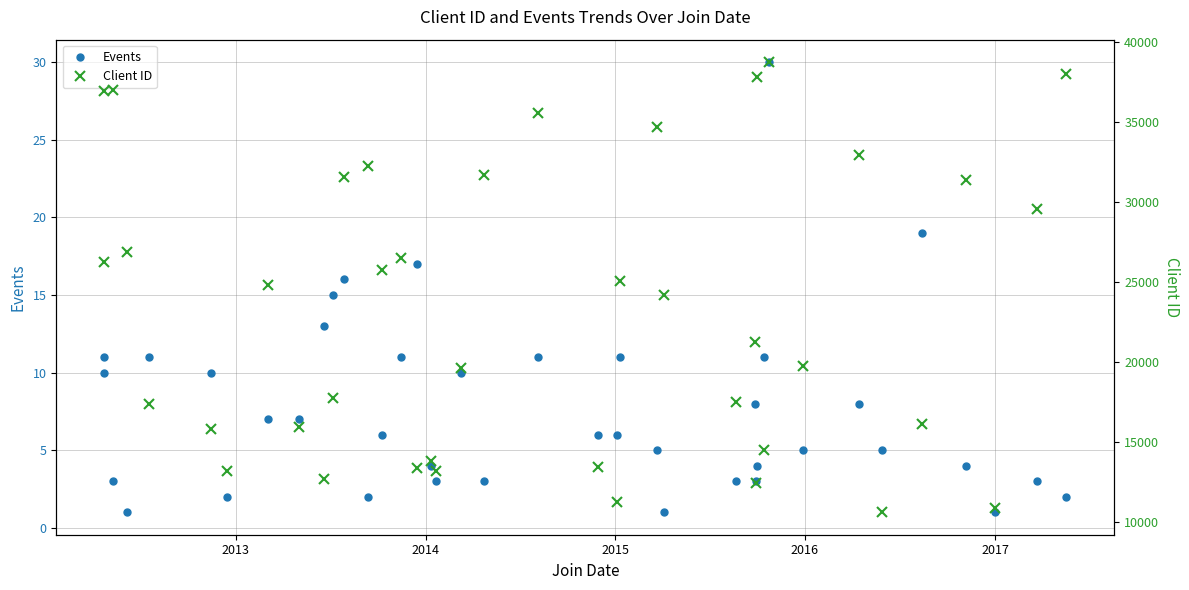

True or false: Client ID and Events cross at least once.

False